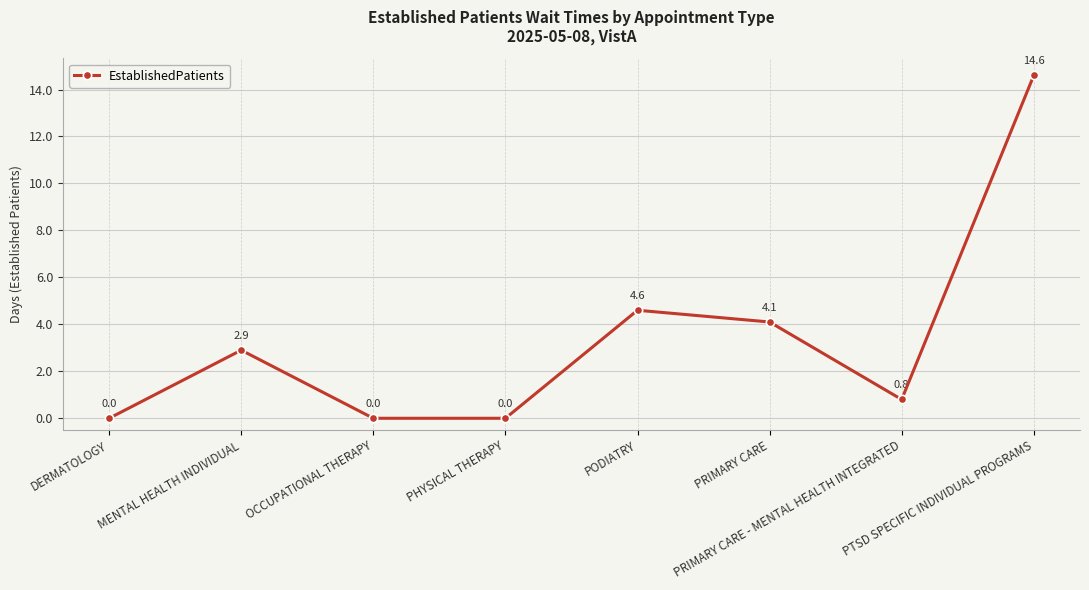

True or false: the data has more than 1 interior local peaks.

True